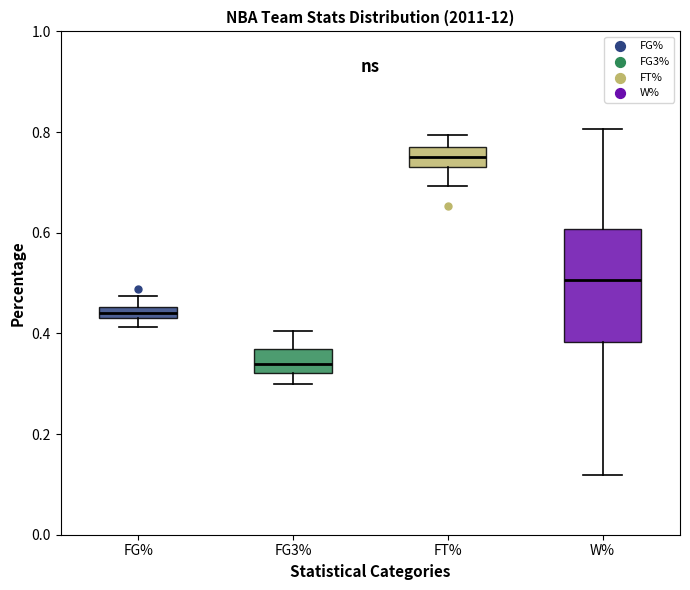

Where does the upper whisker of the box for W% end on the y-axis? The values are not printed on the chart, so give them approximately, as read against the axis.

0.80